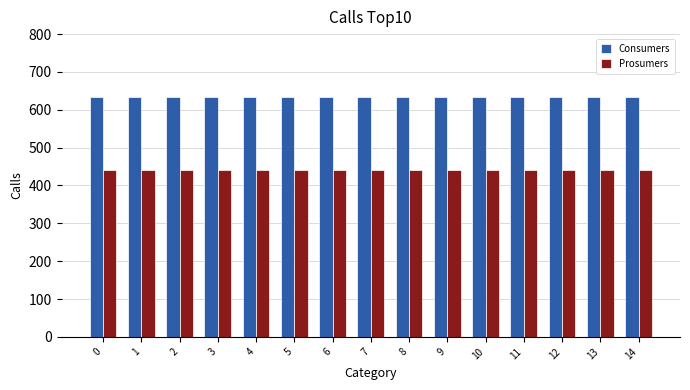

What is the approximate value of Prosumers at 13?

440